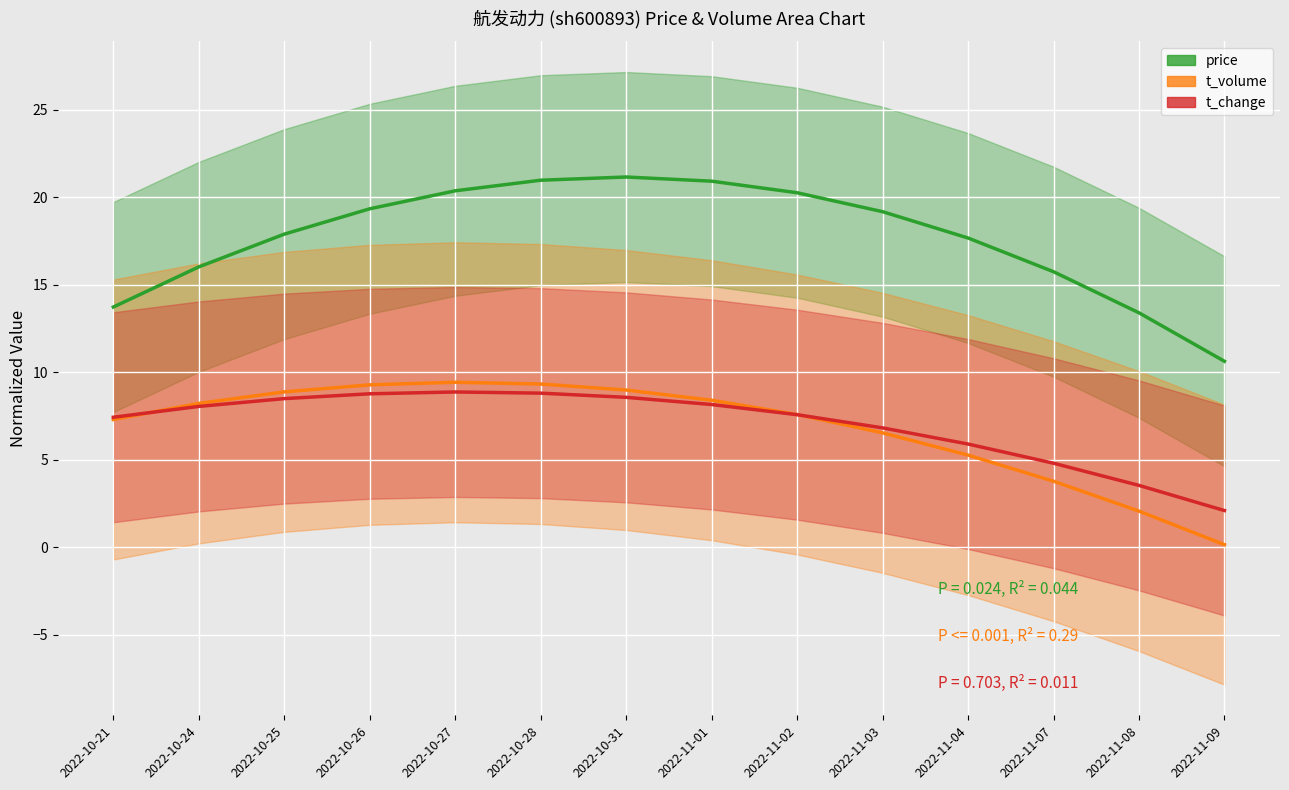

What is the label of the 8th point from the right?

2022-10-31